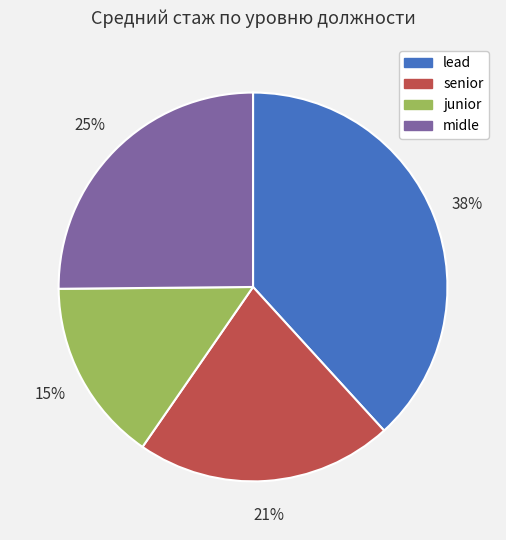

True or false: midle accounts for 25% of the total.

True